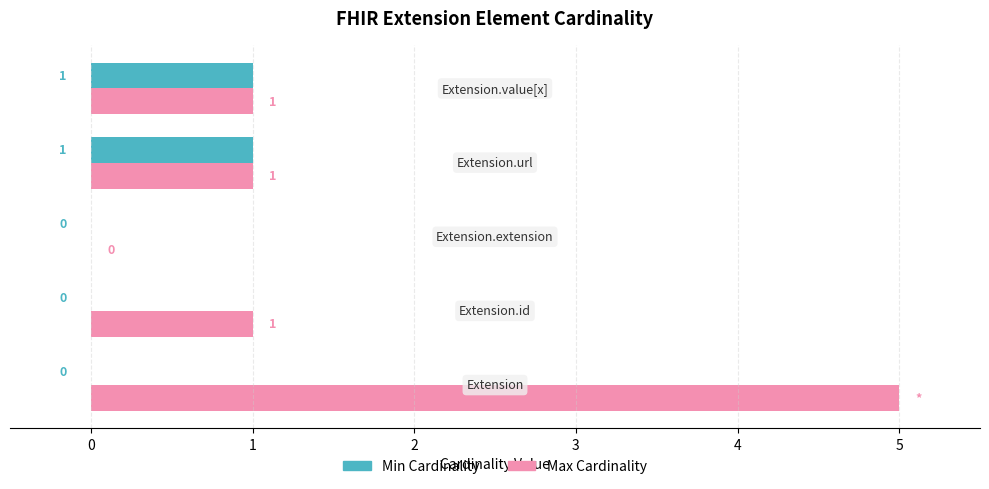

Which series has the largest total across all categories?

Max Cardinality